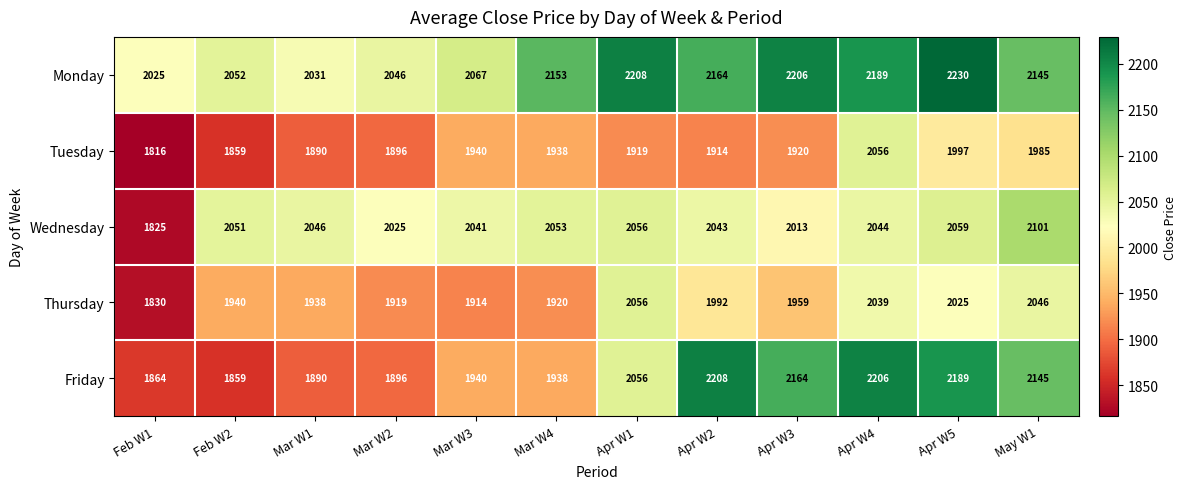

Between Apr W3 and Apr W4, which series saw the biggest shift?

Tuesday